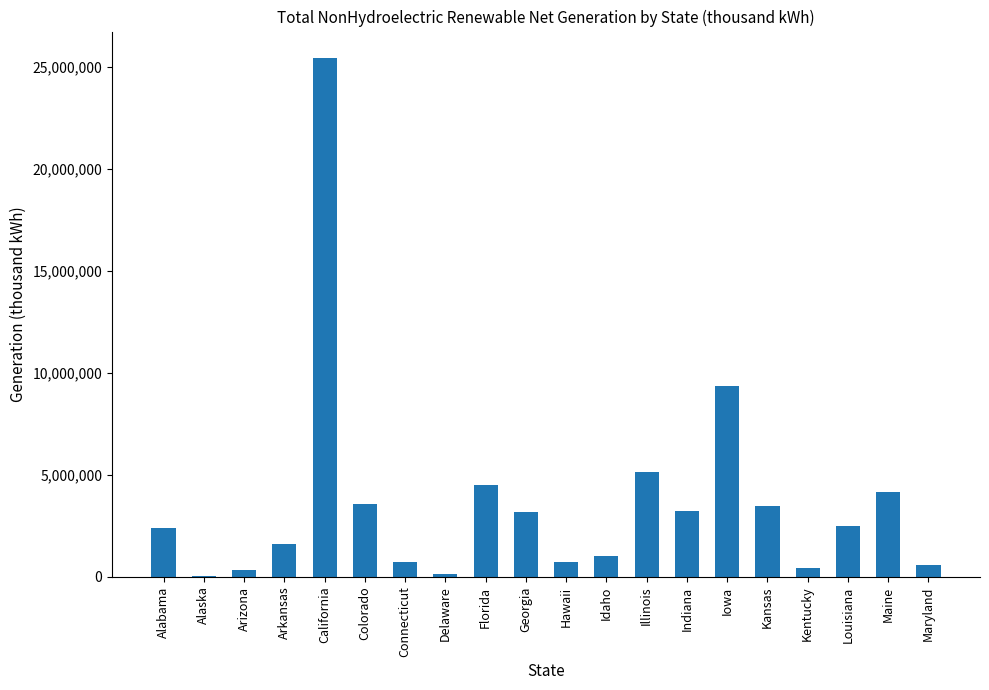

What is the sum of the values at Maine and Alabama?

6529269